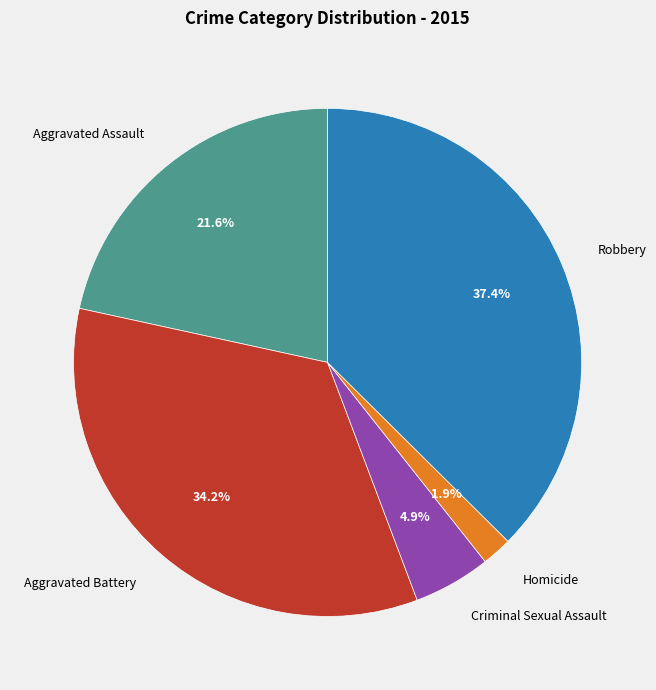

Rank the categories by value from highest to lowest.

Robbery, Aggravated Battery, Aggravated Assault, Criminal Sexual Assault, Homicide